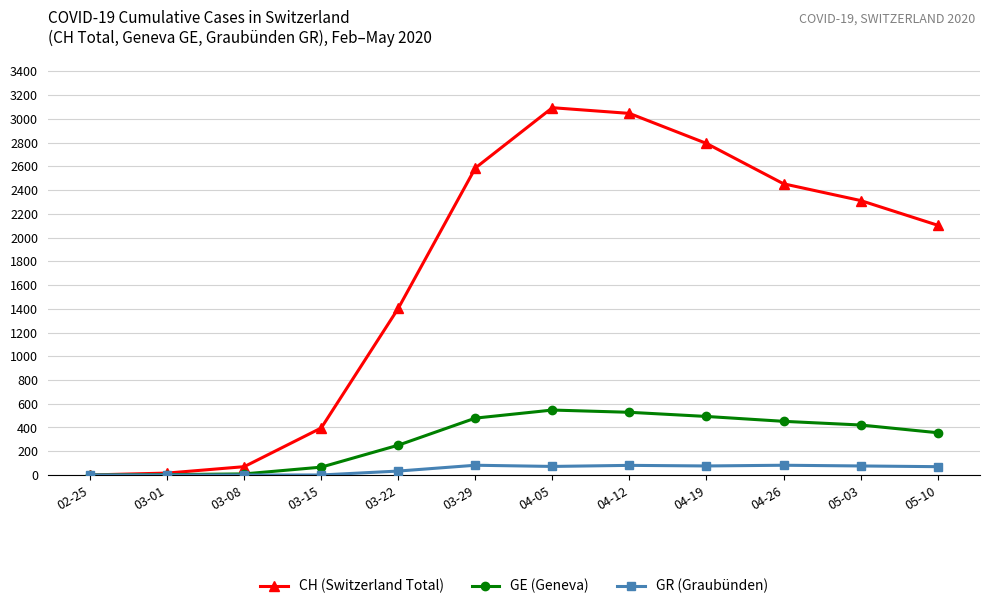

The value of CH (Switzerland Total) at 05-10 is 639. True or false?

False